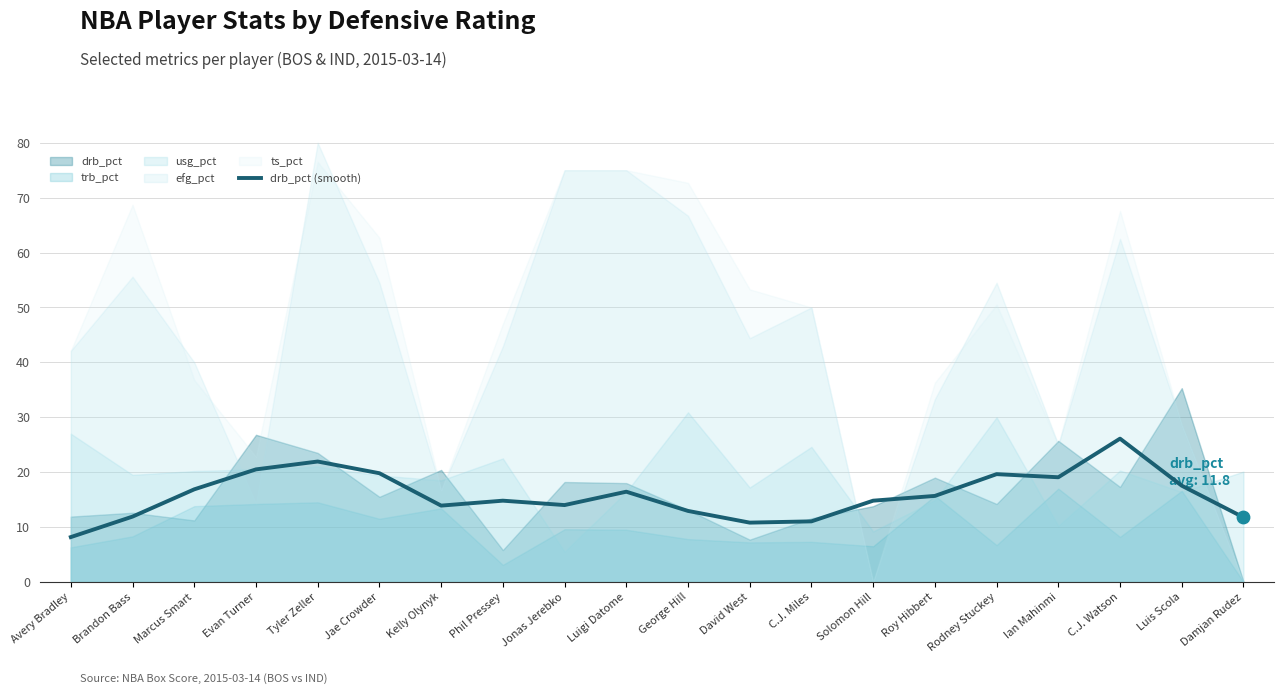

What is the ratio of the value at Evan Turner to the value at Brandon Bass?

1.7